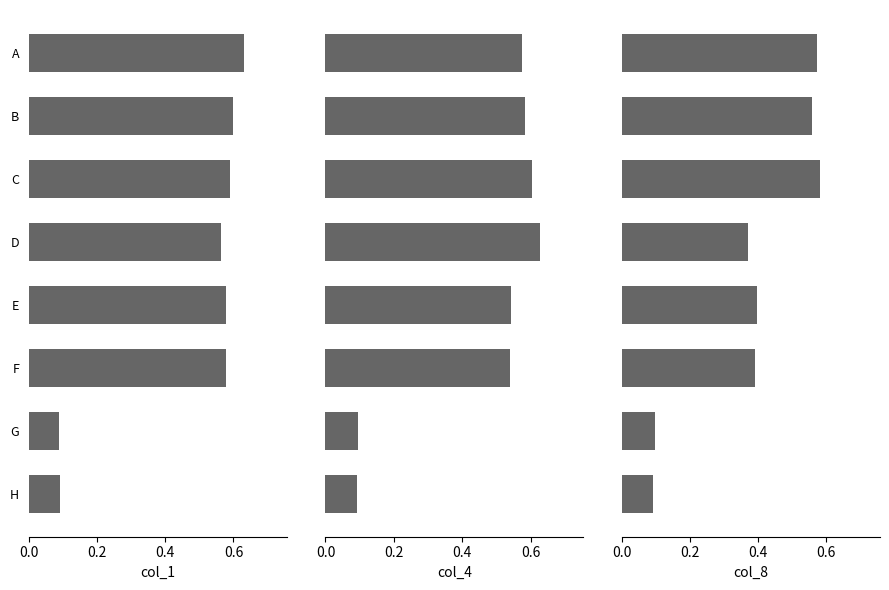

What is the sum of all col_8 values?

3.1